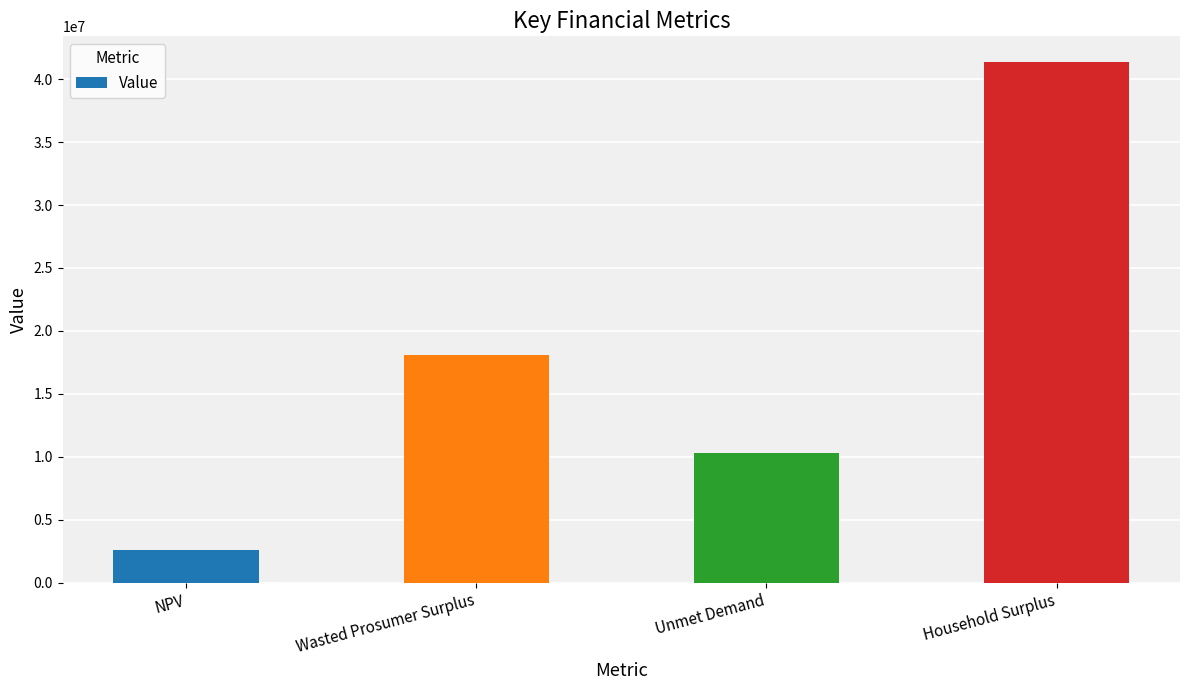

What is the greatest value displayed?

41329336.1